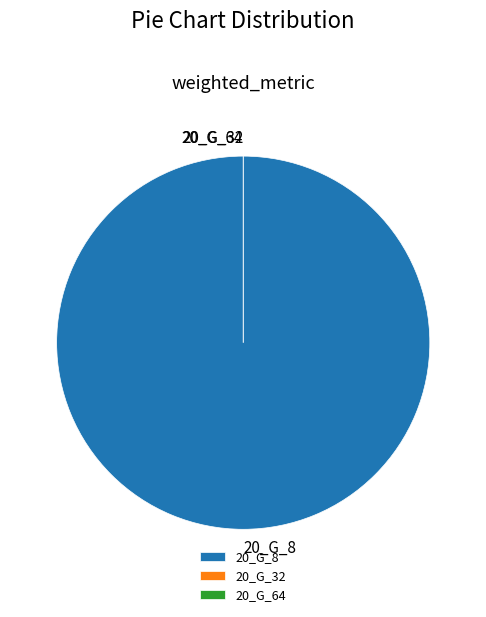

Combined, do 20_G_32 and 20_G_8 account for over 50%?

Yes